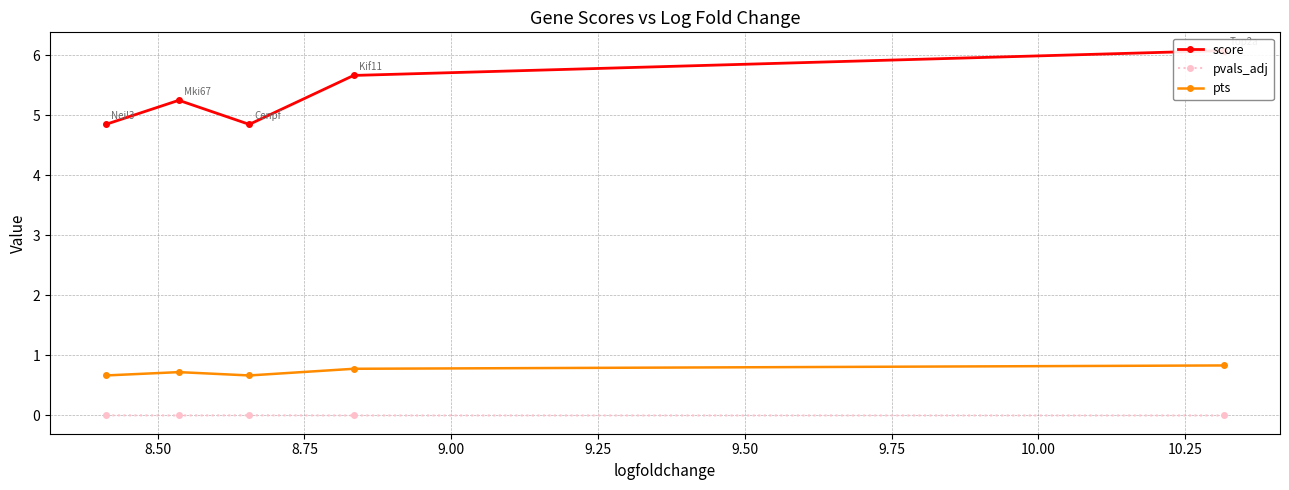

In pts, how many points are higher than both neighbors (excluding endpoints)?

1